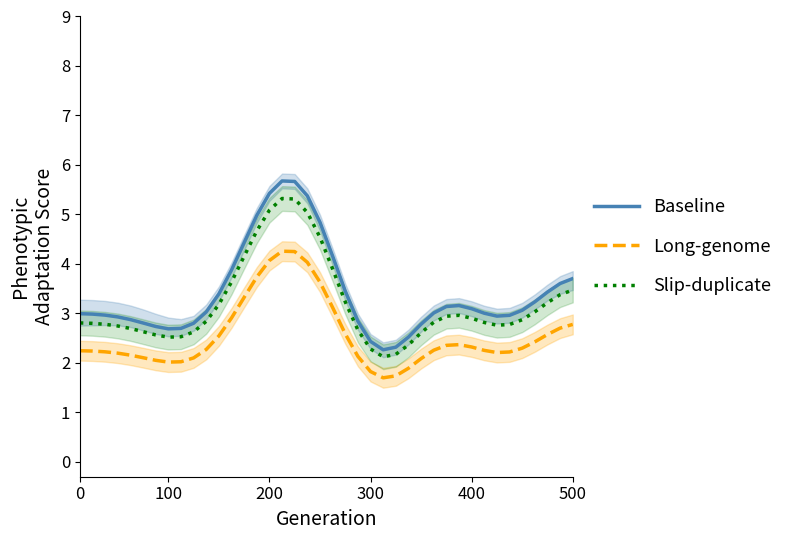

What is the value of the Baseline point at the 9th from the left?

2.7